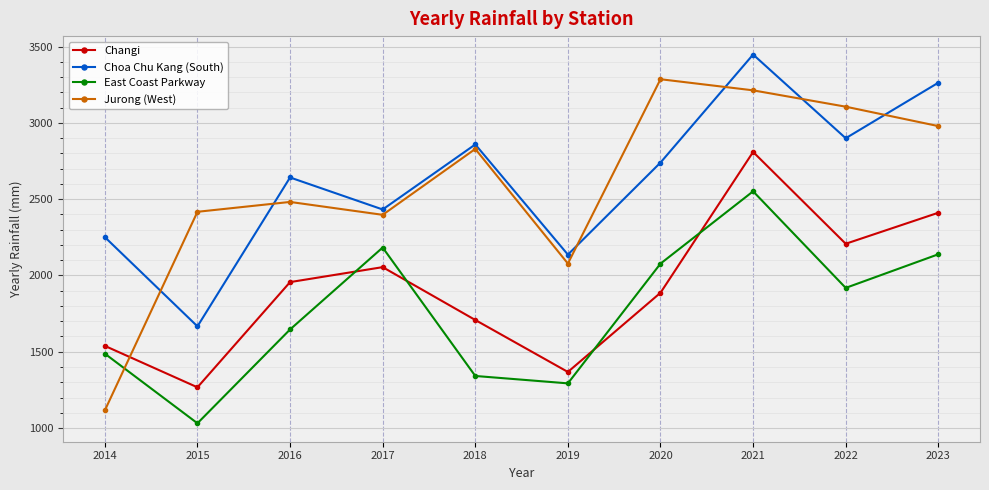

Which series has the largest total across all categories?

Choa Chu Kang (South)